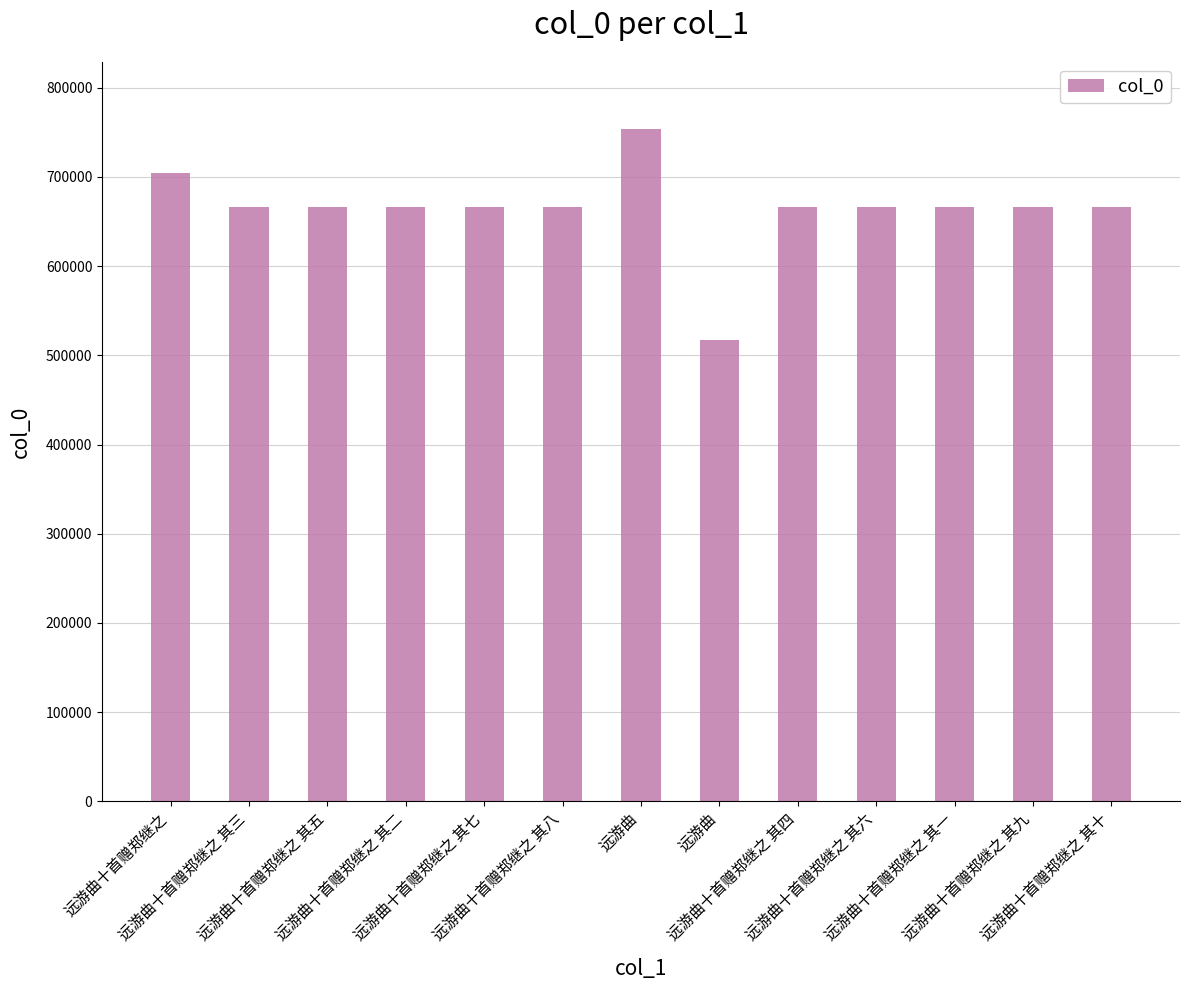

How many bars are there in total?

13